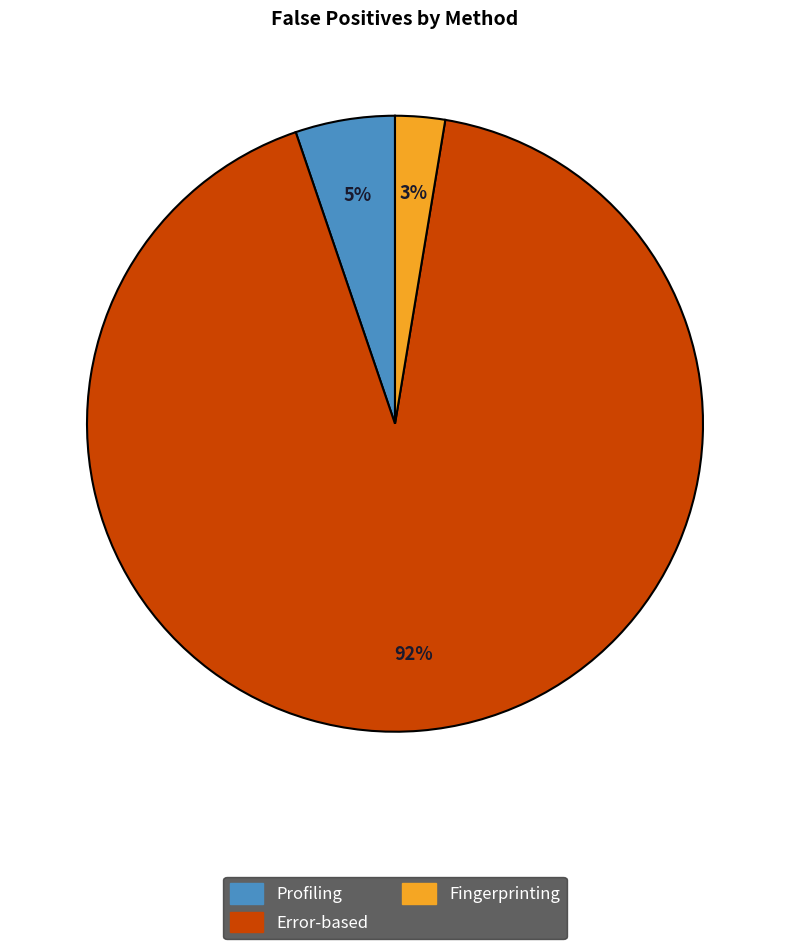

Rank the categories by value from lowest to highest.

Fingerprinting, Profiling, Error-based